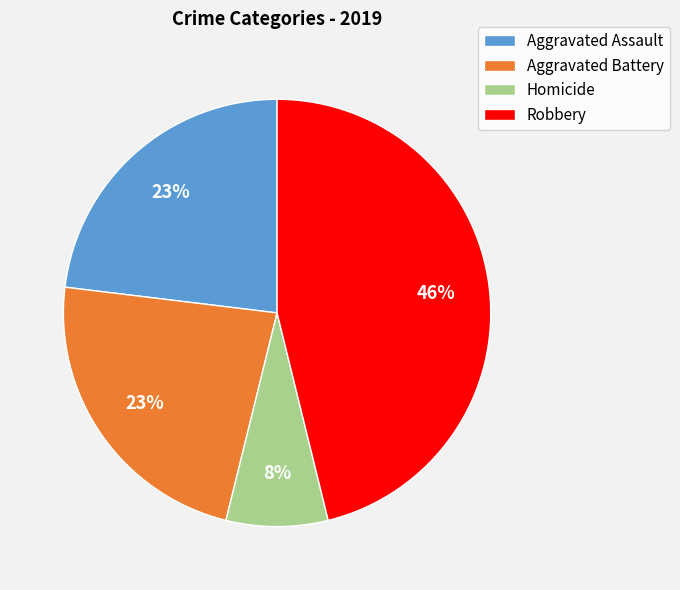

True or false: Aggravated Assault accounts for 32% of the total.

False